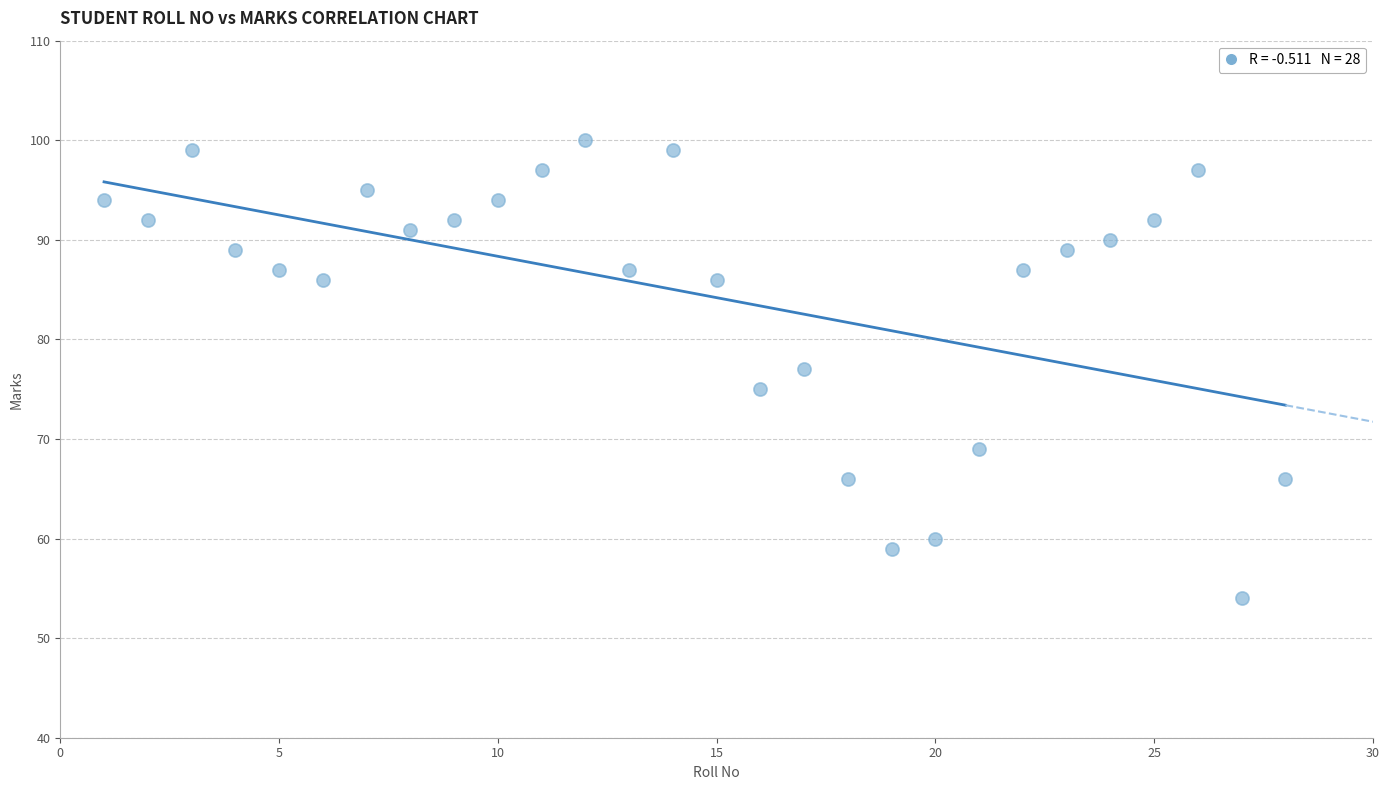

What is the range of Y values (max minus min)?

46